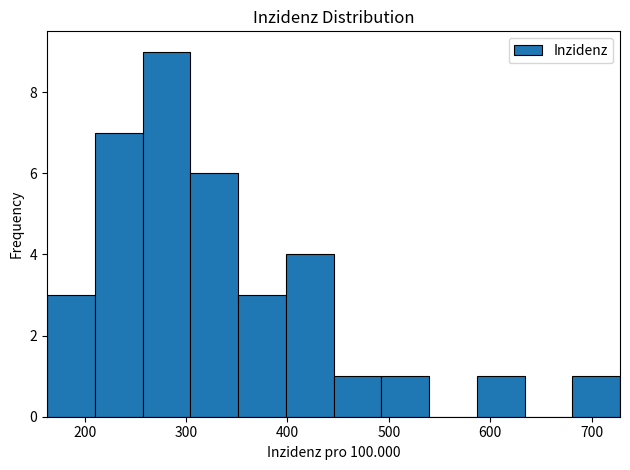

Which range on the x-axis has the tallest bar?

260 to 300